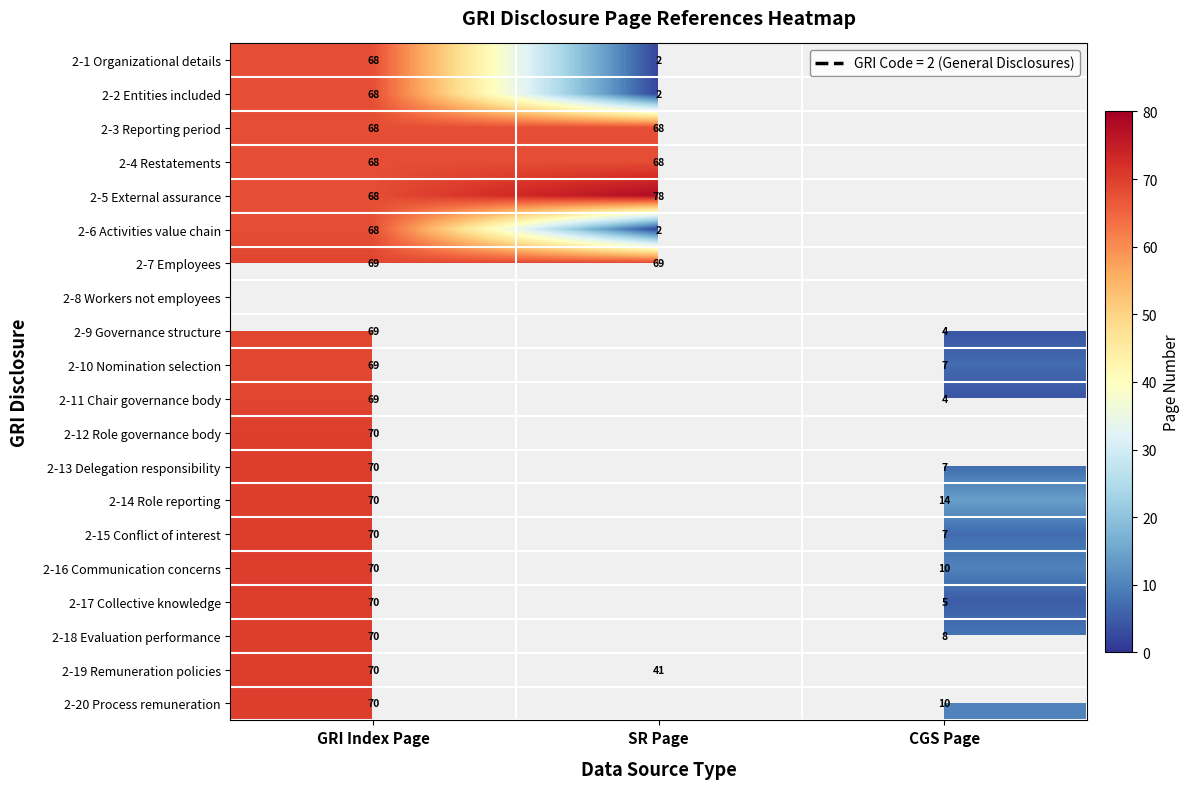

What is the difference between the 2-17 Collective knowledge values at GRI Index Page and CGS Page?

65